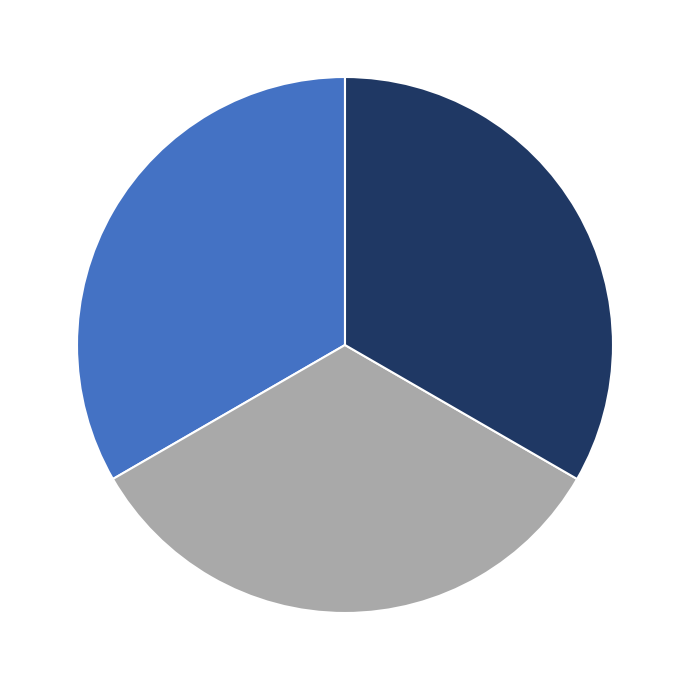

Is there any slice that represents more than half of the pie?

No